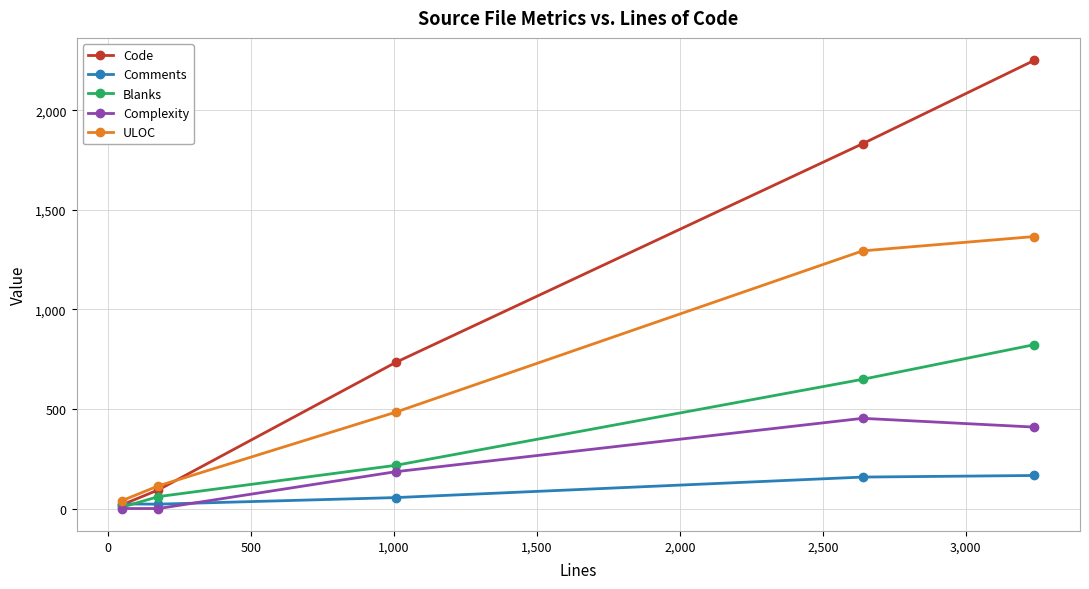

What is the maximum value for Comments?

166